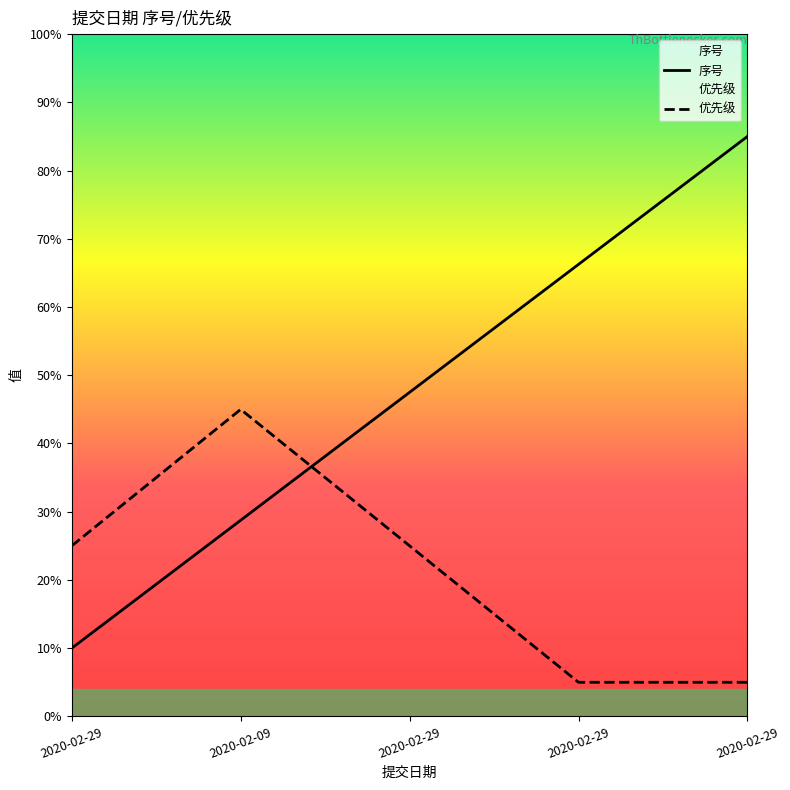

At how many categories does at least one series exceed 9?

3